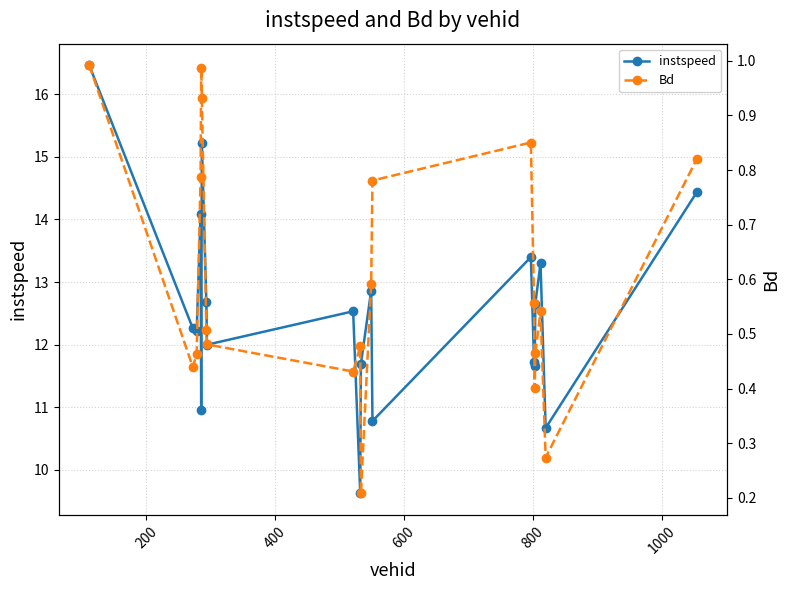

Which series has the largest total across all categories?

instspeed